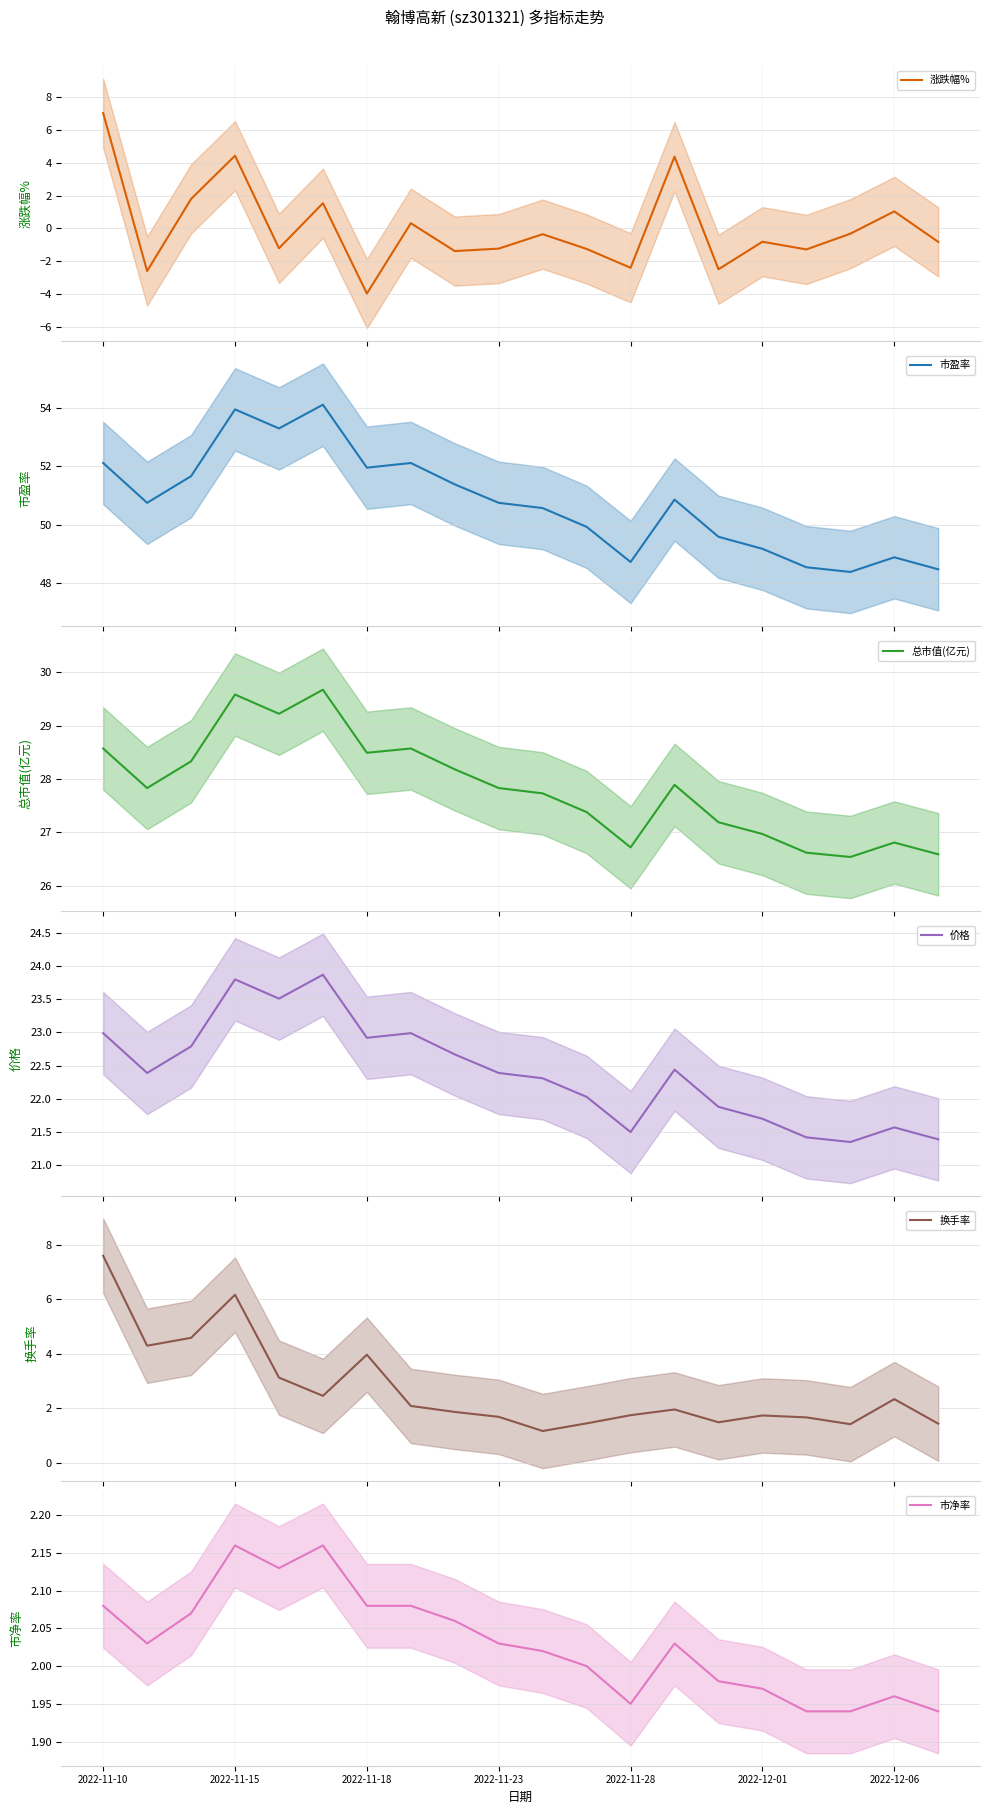

The 价格 series shows 22.4 at 2022-11-23. True or false?

True